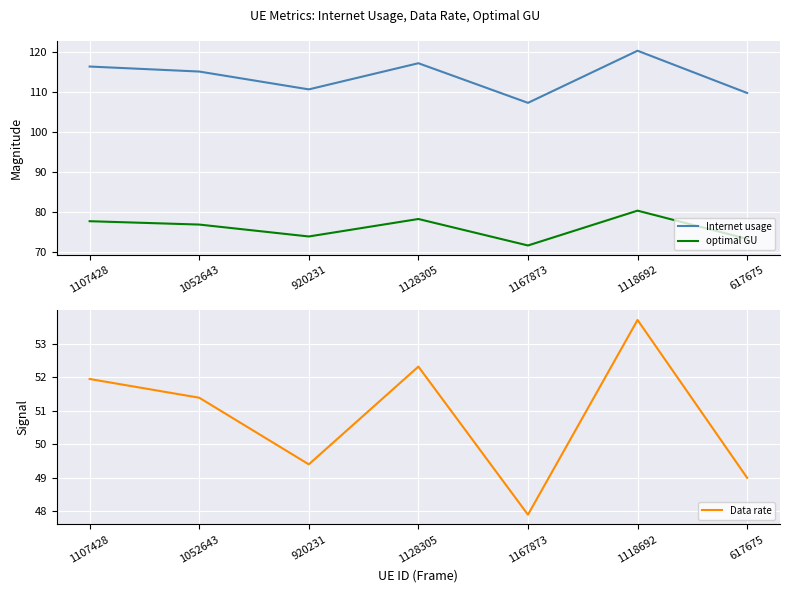

How many interior local peaks does the optimal GU series have?

2